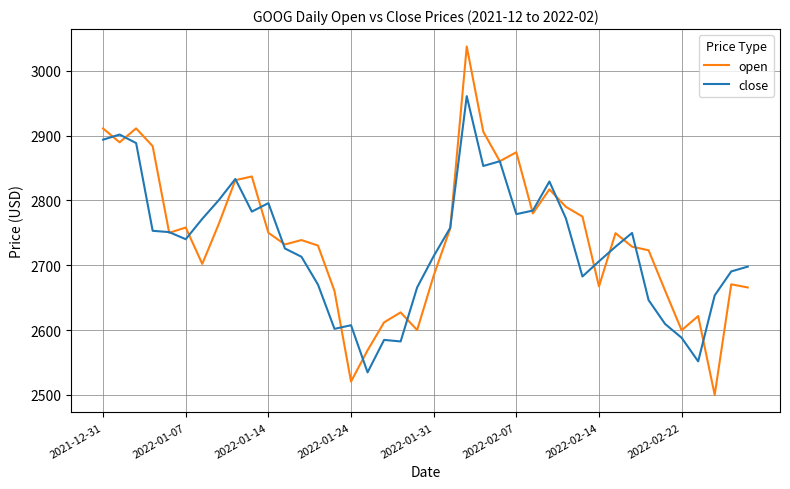

What is the maximum value for close?

2960.7